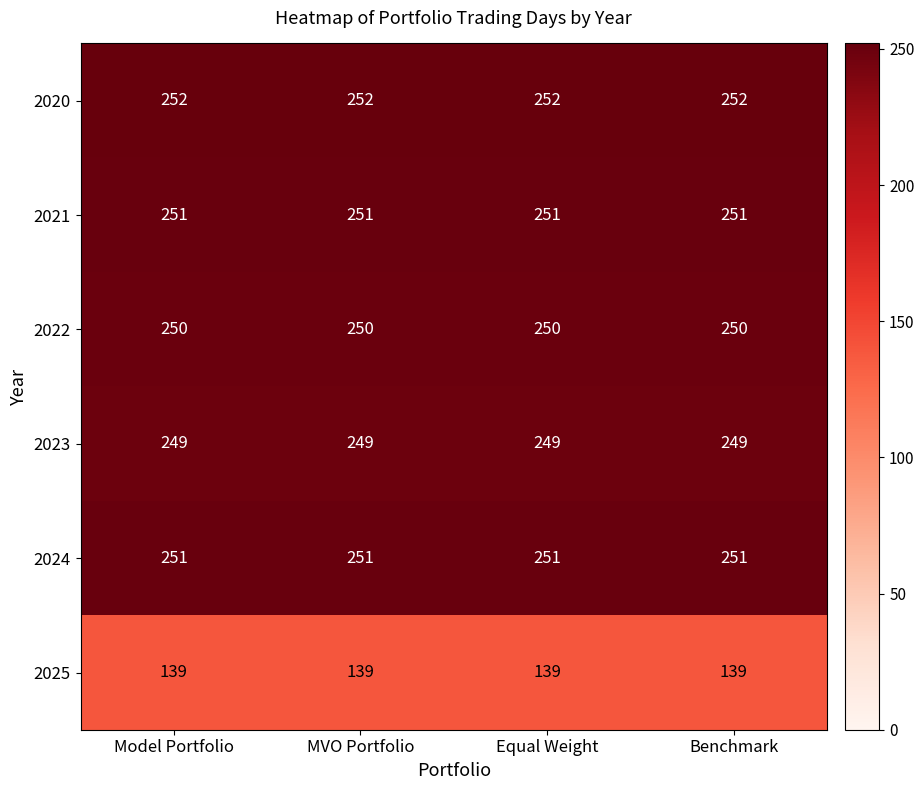

The 2025 series shows 91 at Equal Weight. True or false?

False